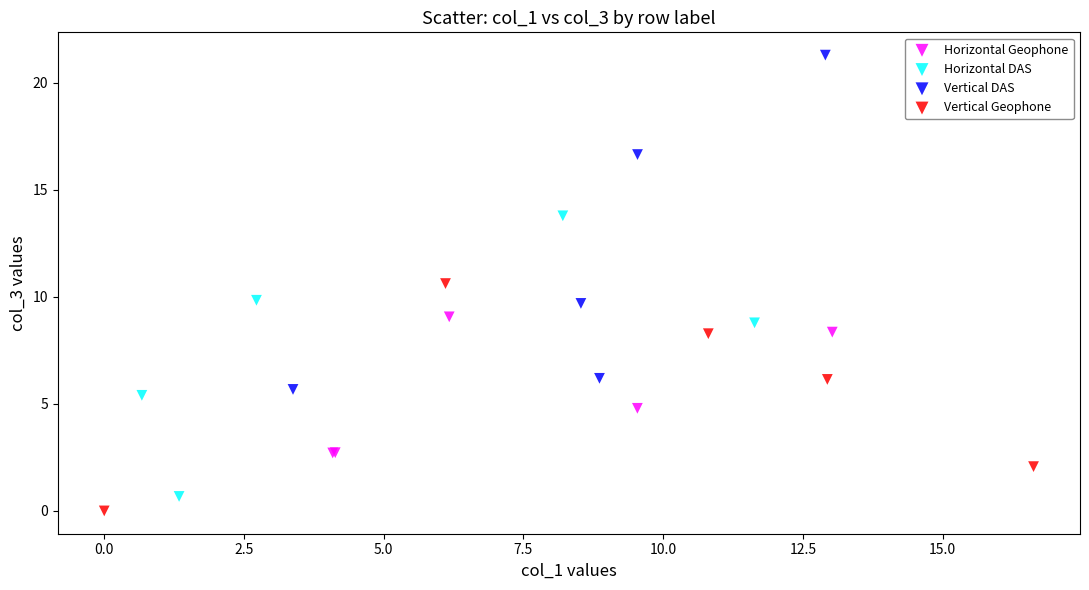

Which series contains the highest Y value?

Vertical DAS